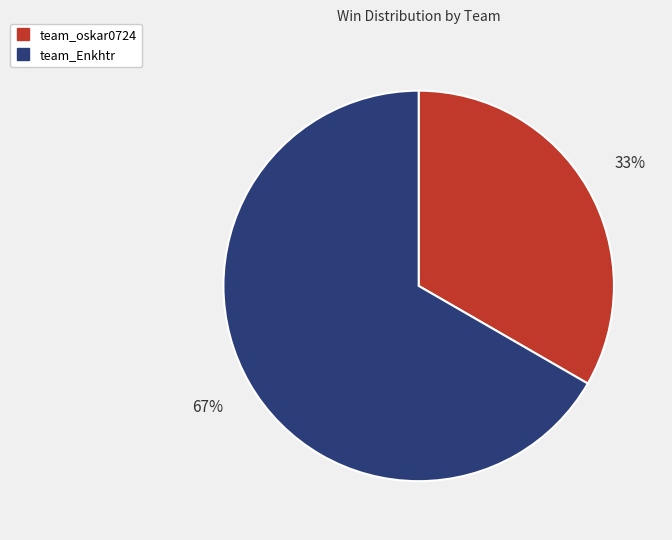

Which slice represents more than half of the pie?

team_Enkhtr